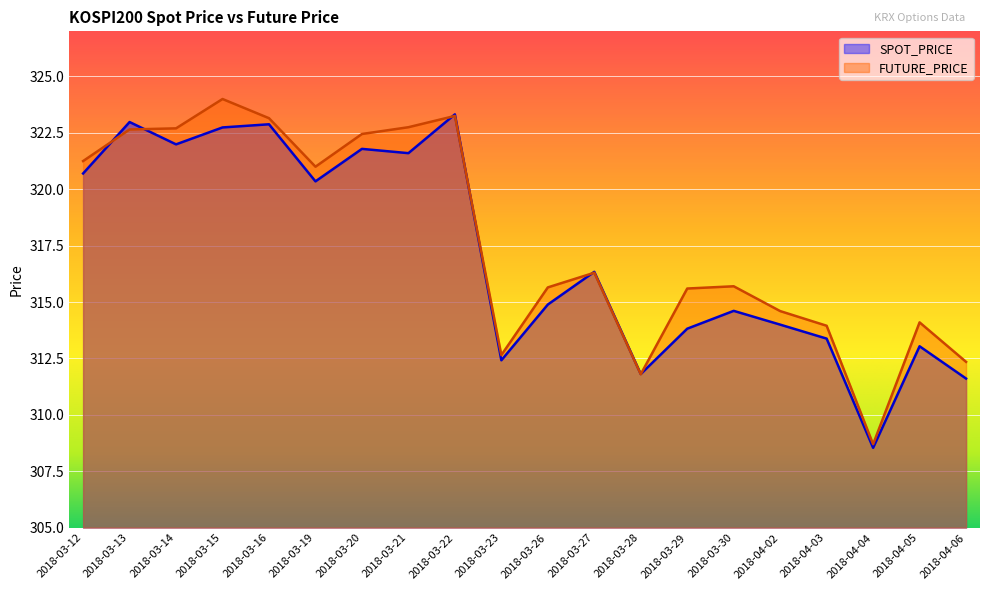

What is the spread (max minus min) of values at 2018-03-21?

1.1